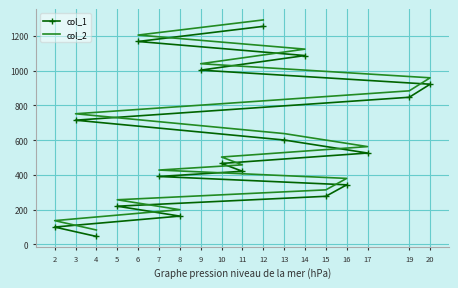

List the series in order of their peak value, highest first.

col_2, col_1